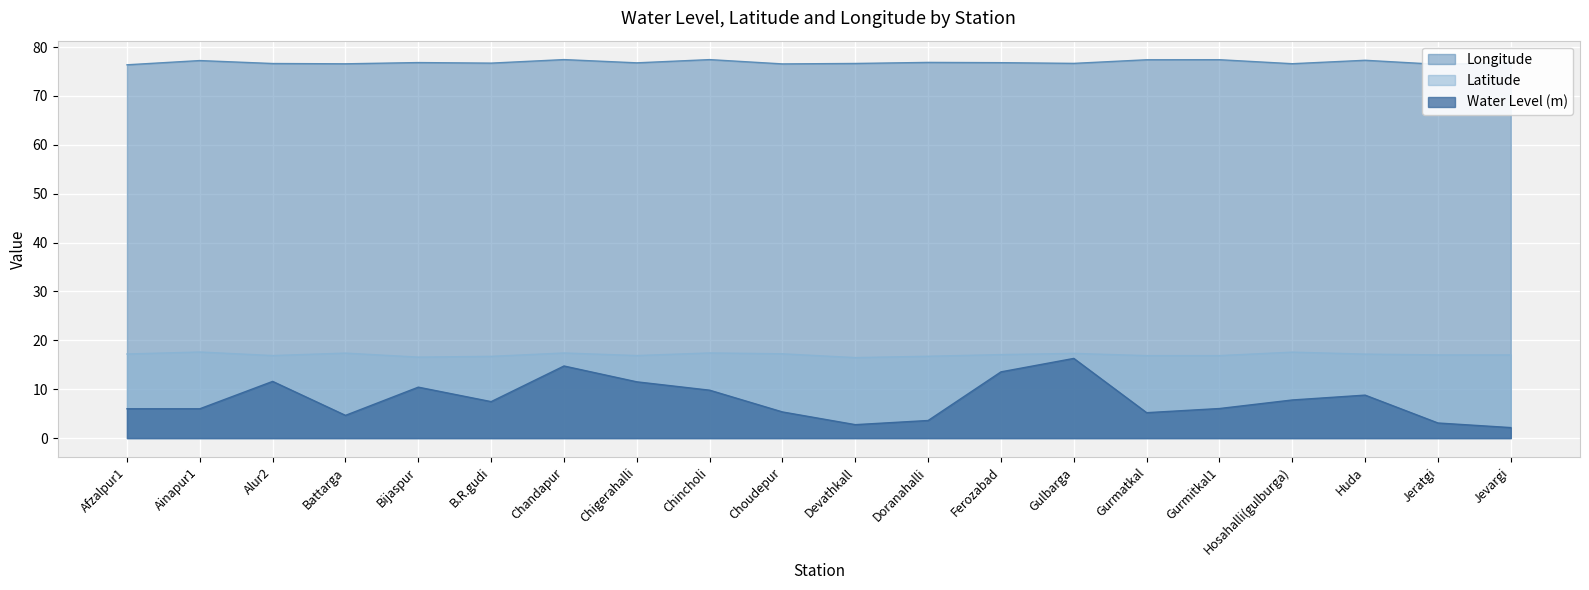

Reading left to right, list all the values displayed in this chart.

Water Level (m): 6.0	6.0	11.6	4.7	10.4	7.5	14.8	11.5	9.8	5.3	2.8	3.6	13.6	16.3	5.2	6.0	7.8	8.8	3.1	2.1
Latitude: 17.2	17.6	16.9	17.4	16.6	16.7	17.4	16.9	17.4	17.2	16.5	16.7	17.1	17.3	16.9	16.9	17.6	17.2	17.0	17.0
Longitude: 76.4	77.2	76.6	76.6	76.8	76.7	77.4	76.8	77.4	76.5	76.6	76.8	76.8	76.7	77.4	77.4	76.6	77.3	76.5	76.8